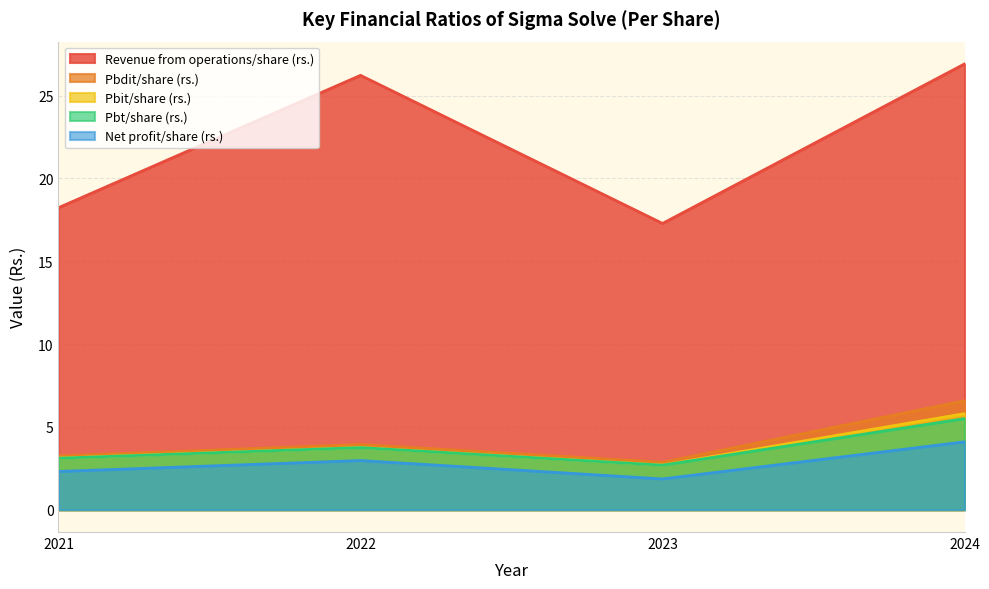

What is the difference between the Pbit/share (rs.) values at 2024 and 2022?

2.0